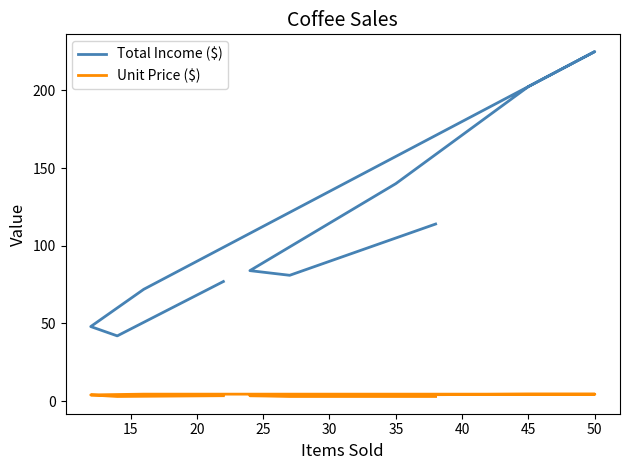

How many interior local valleys does the Unit Price ($) series have?

1